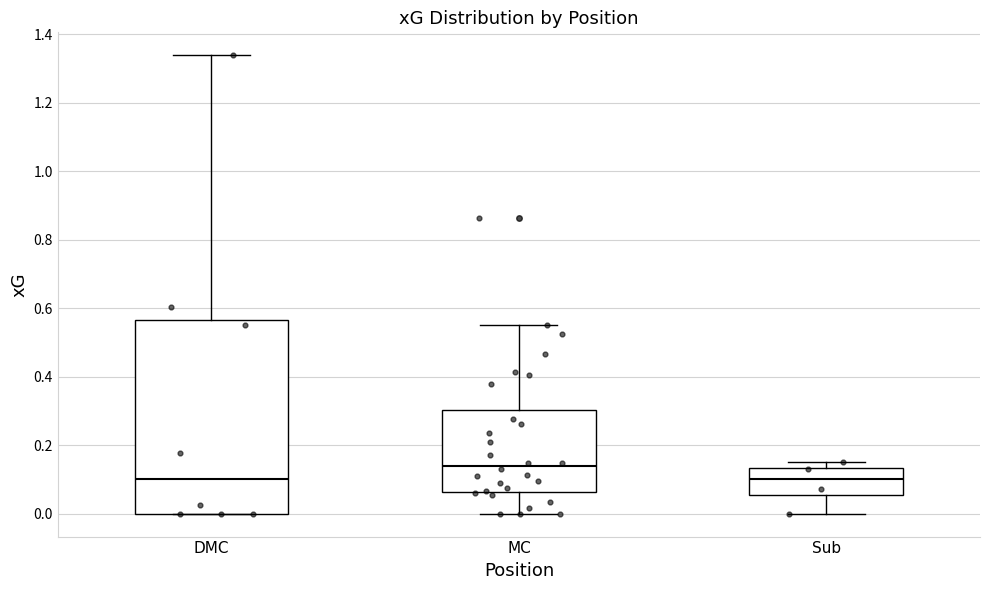

Which box is the tallest, from its lower edge to its upper edge?

DMC